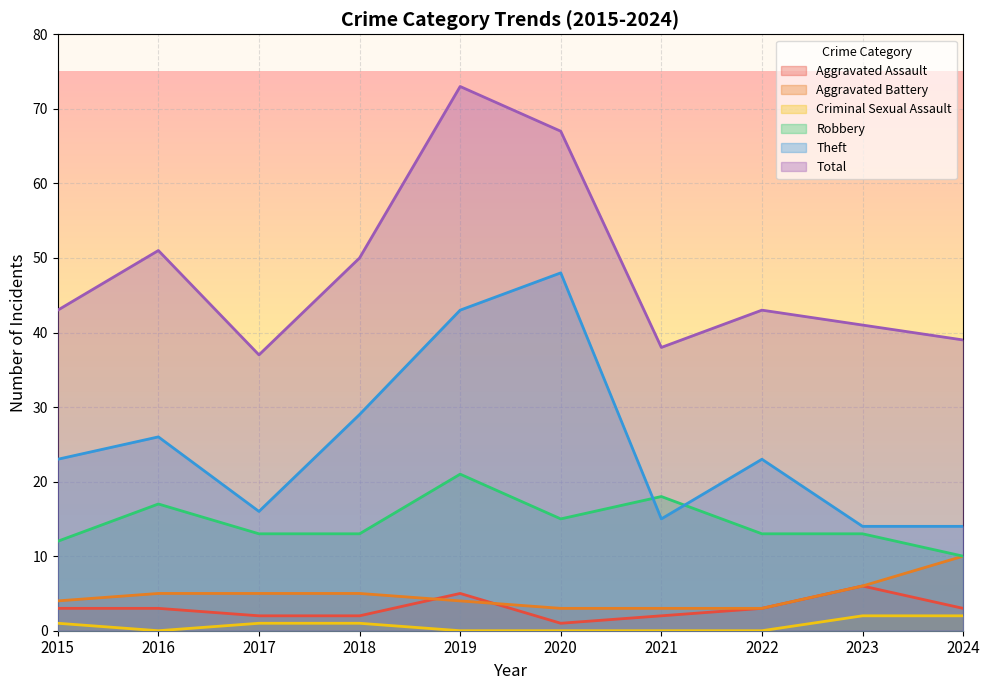

True or false: Robbery has more than 1 points higher than both neighbors.

True